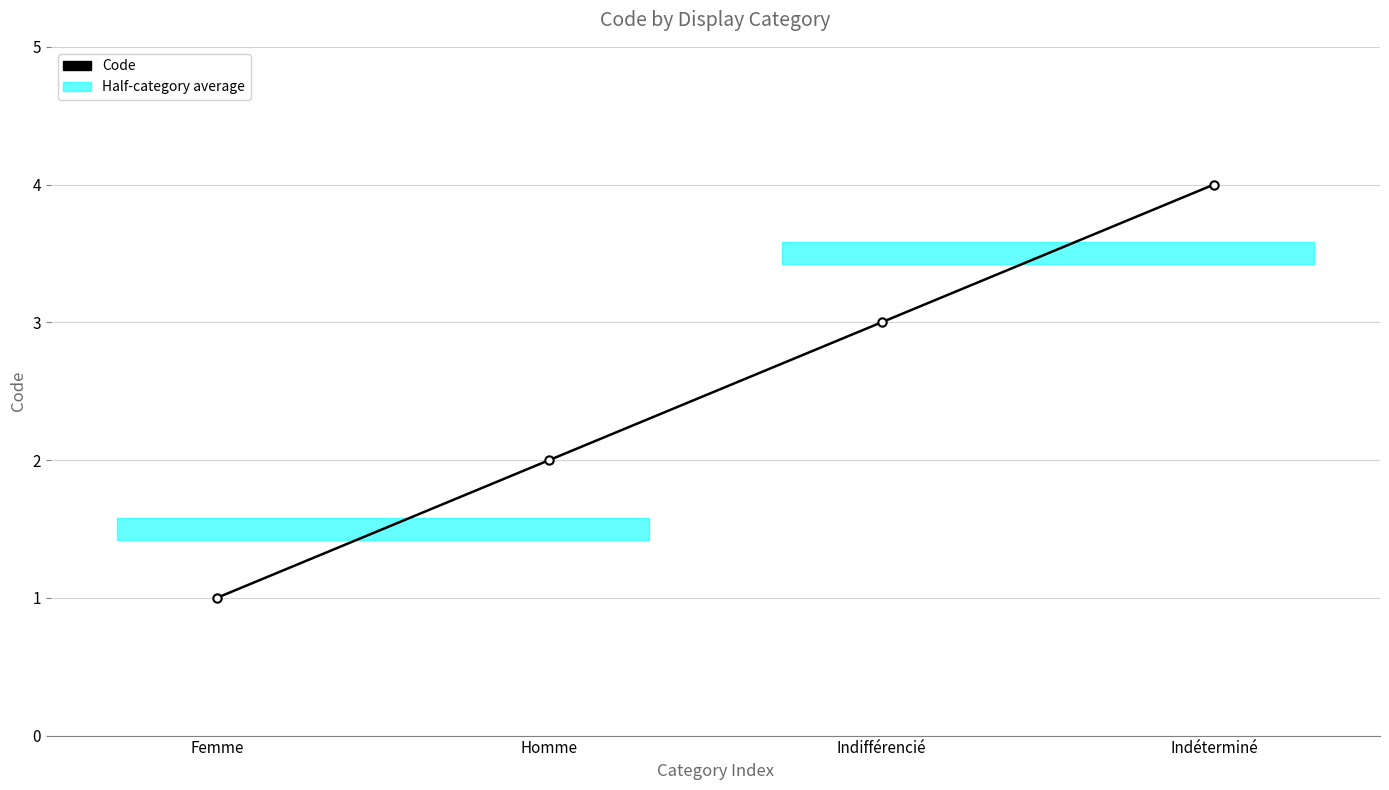

Reading left to right, transcribe all the data shown in this chart.

Femme=1	Homme=2	Indifférencié=3	Indéterminé=4